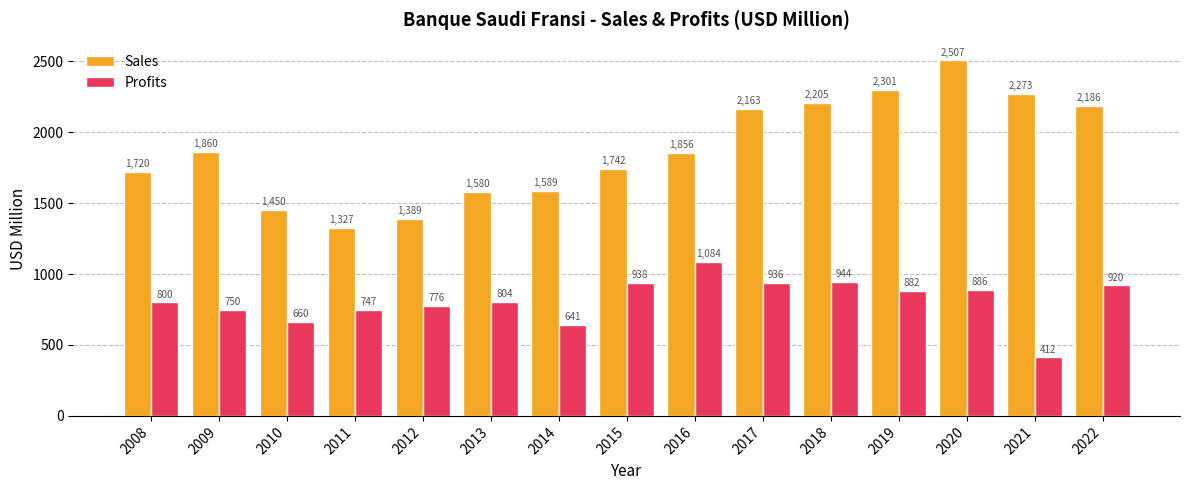

Which series has the widest spread of values?

Sales